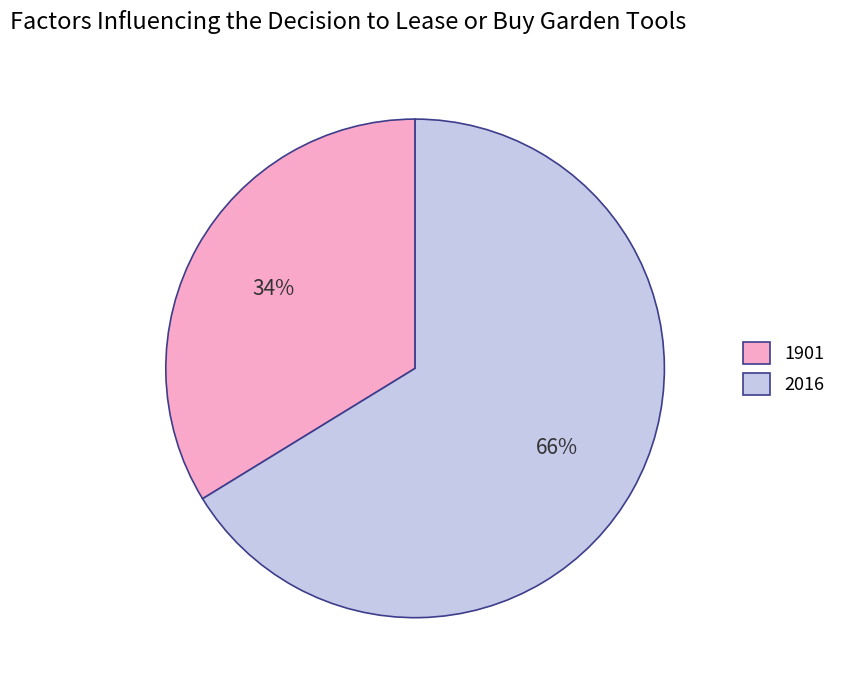

Count the number of slices in the pie.

2